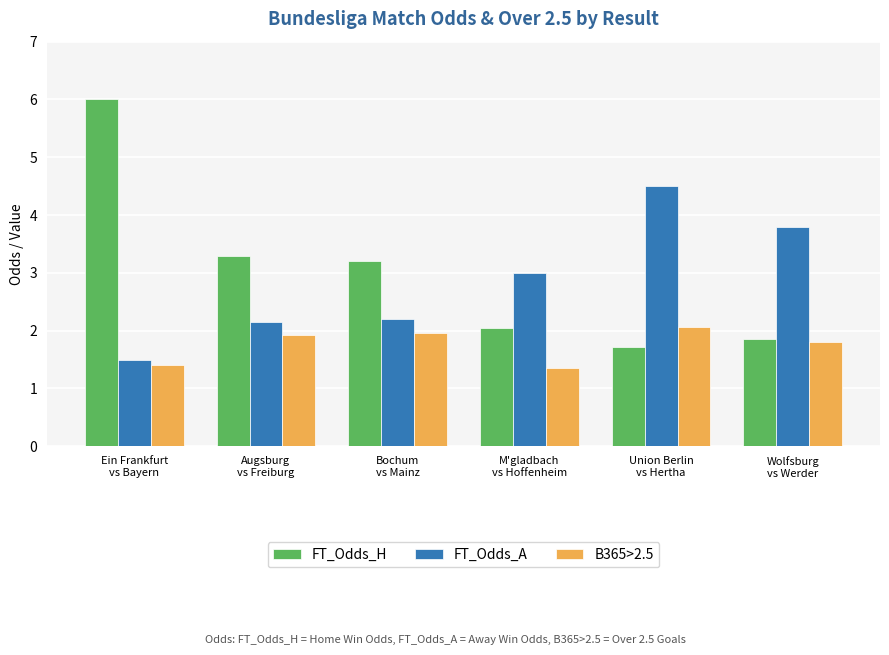

What is the spread (max minus min) of values at Wolfsburg
vs Werder?

2.0